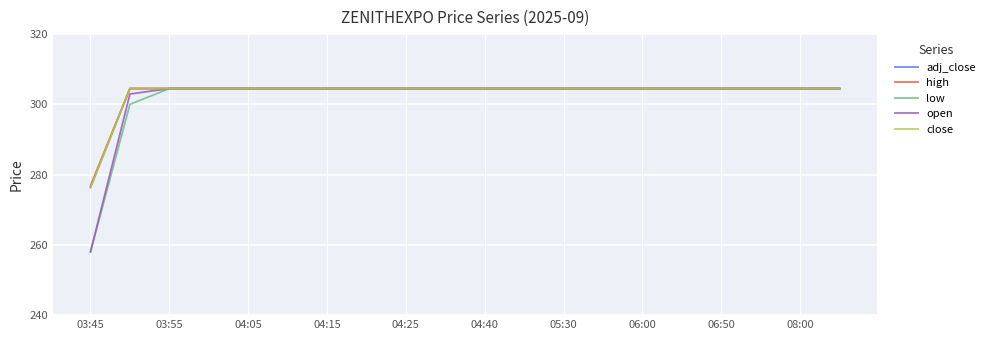

Rank the series by their maximum value, from highest to lowest.

adj_close, high, low, open, close